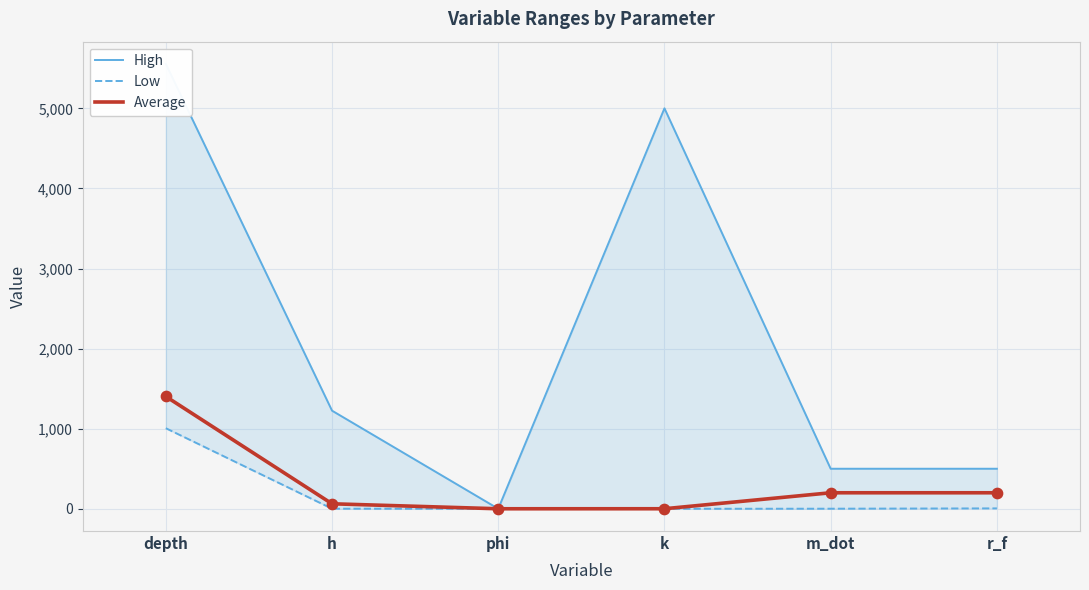

Is the value of Low at phi greater than the value of High at r_f?

No